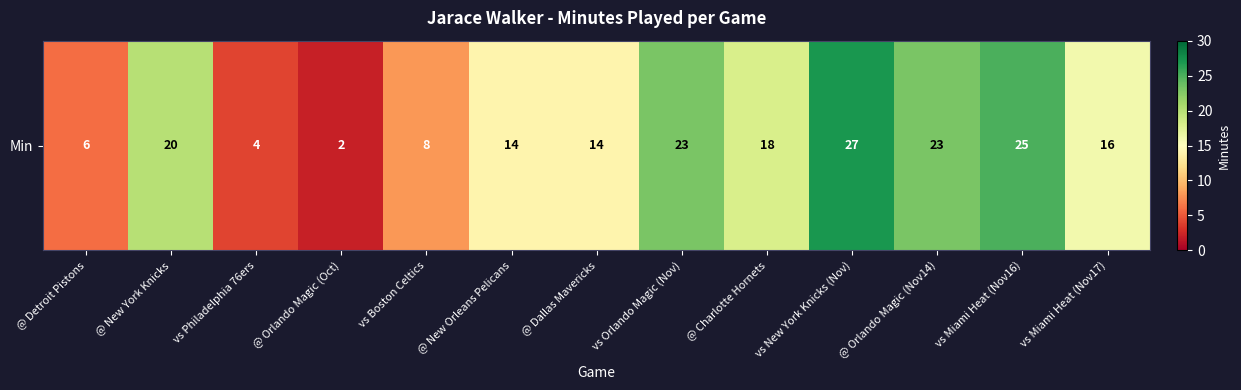

How many data points does each series have?

13